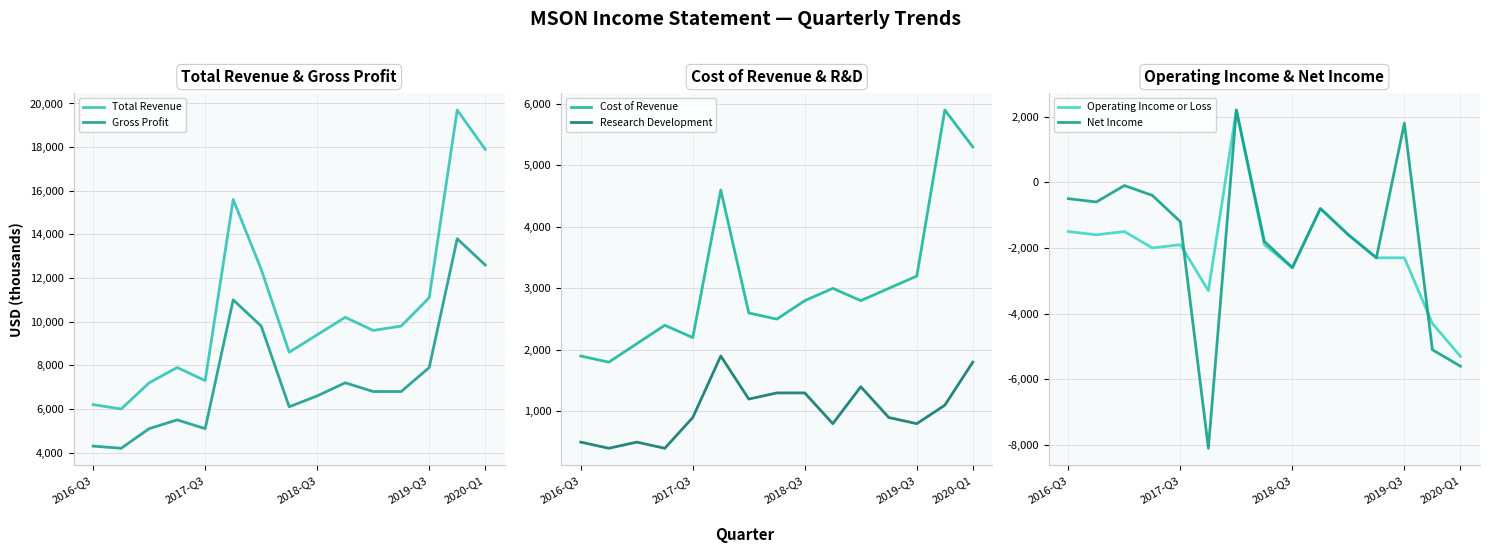

What is the highest value of the Operating Income or Loss series?

2200